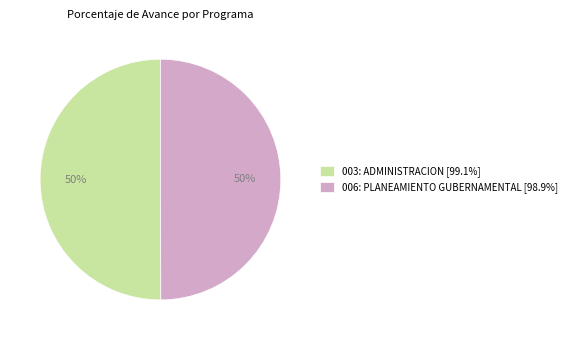

Is the sum of 003: ADMINISTRACION and 006: PLANEAMIENTO GUBERNAMENTAL greater than half?

Yes